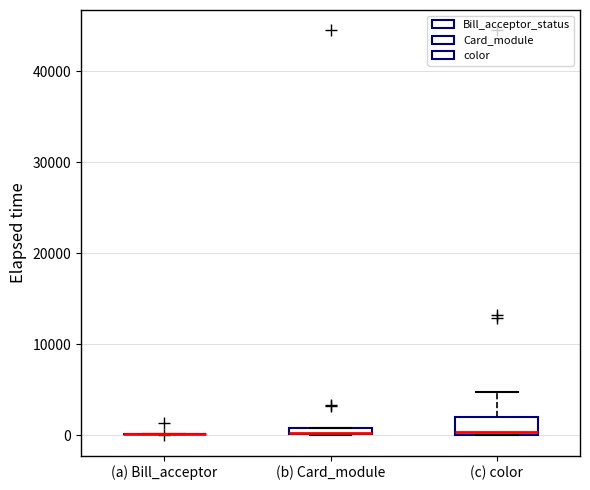

Which box is the tallest, from its lower edge to its upper edge?

(c) color